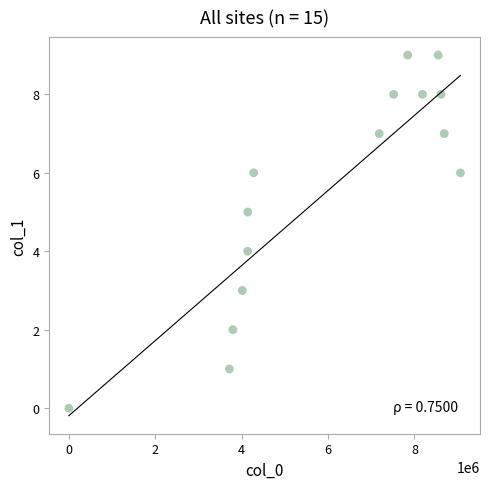

What is the range of Y values (max minus min)?

9